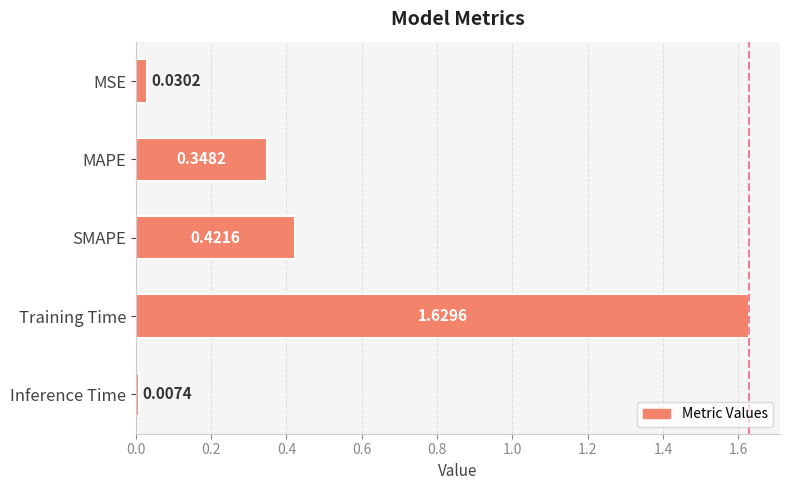

Between Training Time and MAPE, which is larger?

Training Time